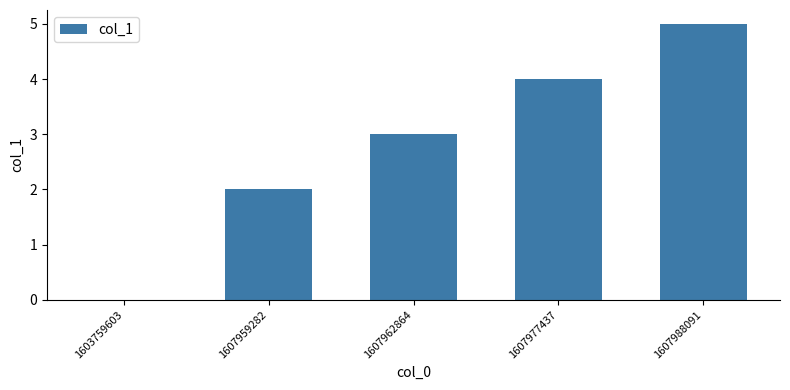

The value at 1607962864 is 4. True or false?

False